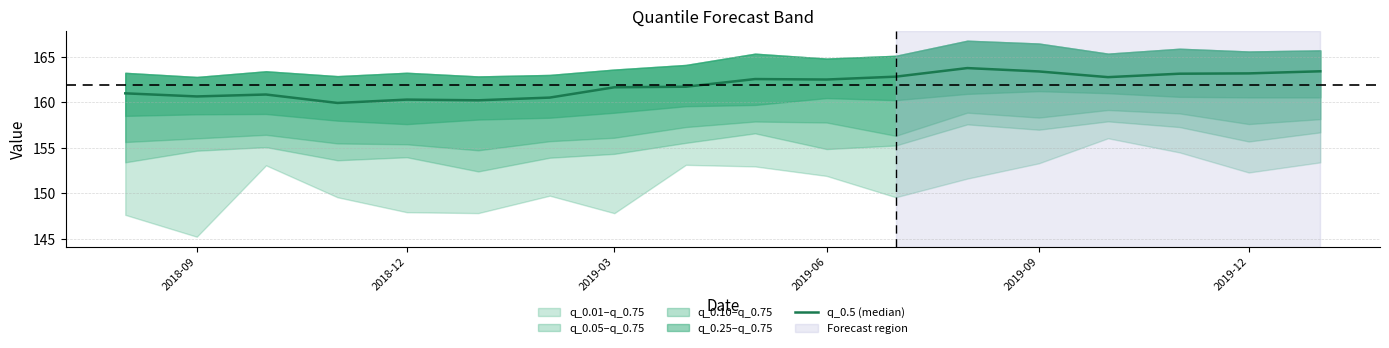

Does the chart display data point markers on the line(s)?

No